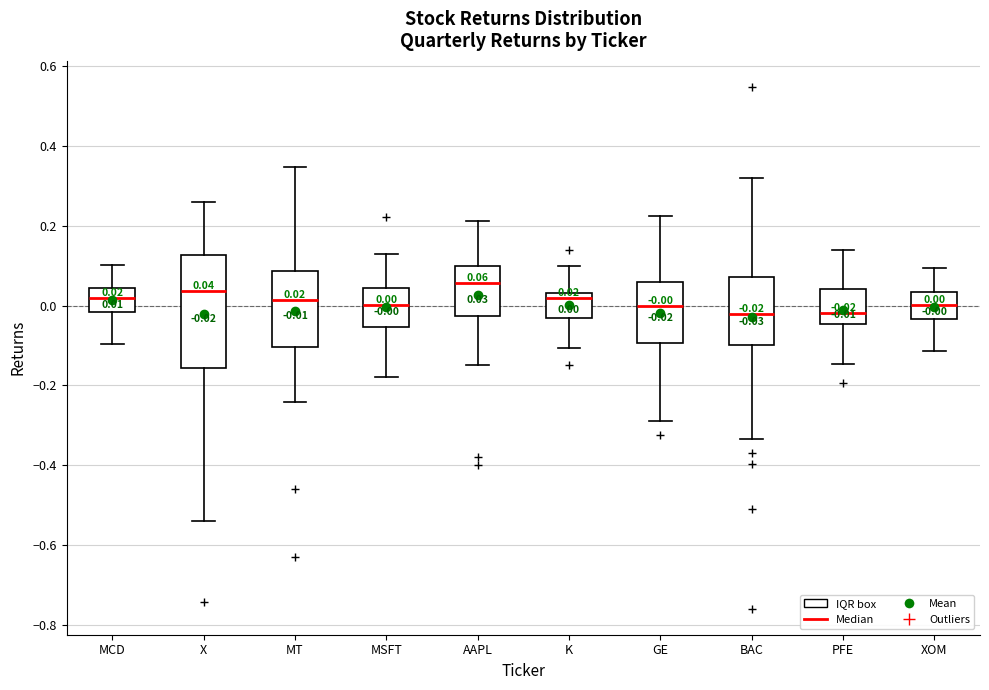

Which box is the tallest, from its lower edge to its upper edge?

X